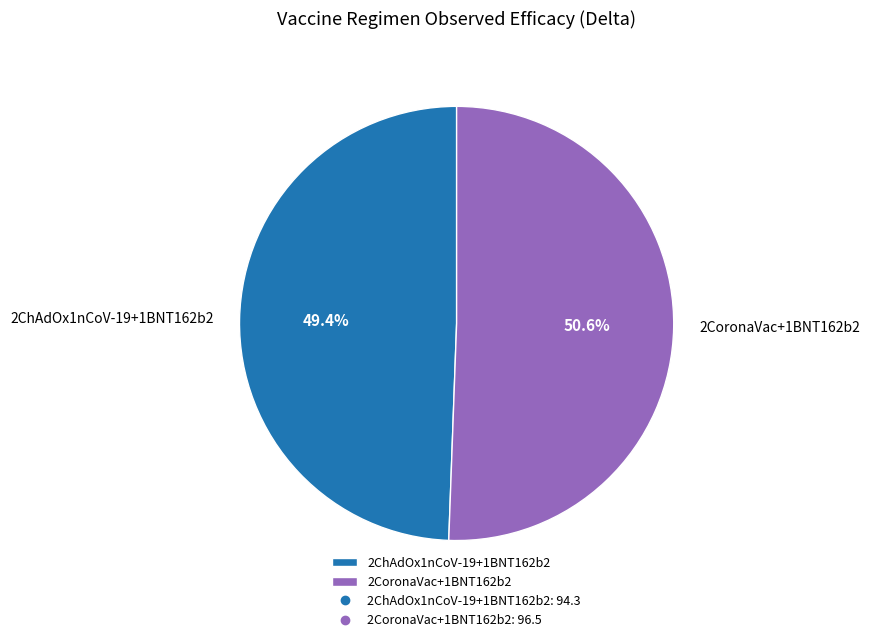

Which category accounts for the majority?

2CoronaVac+1BNT162b2